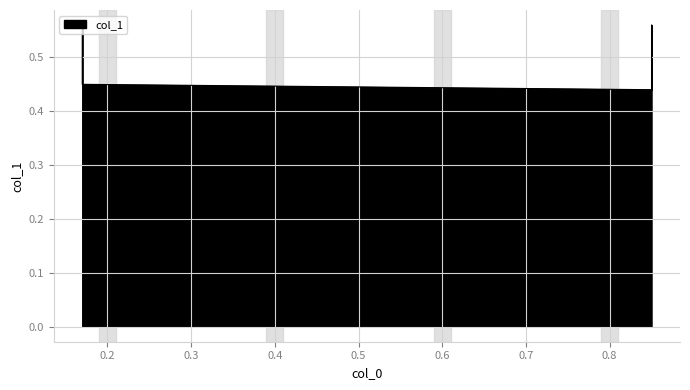

True or false: the data shows 0.2 at 0.85.

False